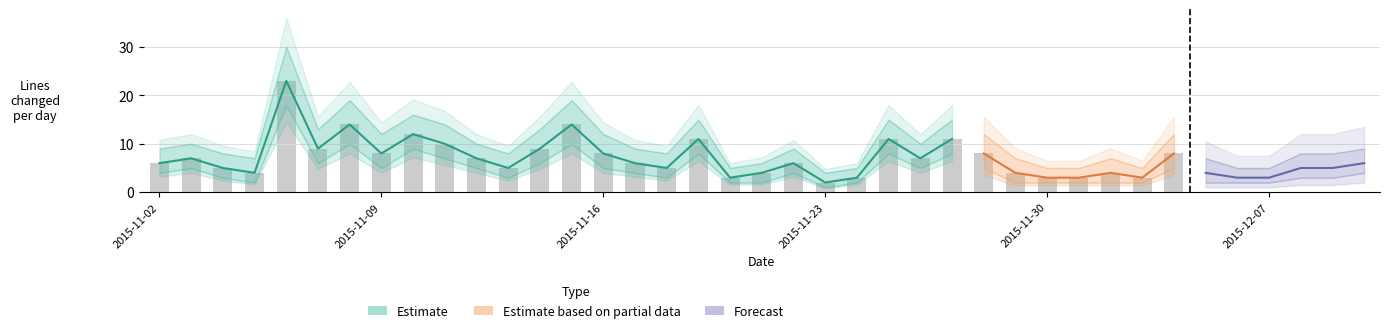

What is the label of the 39th bar from the right?

2015-11-02